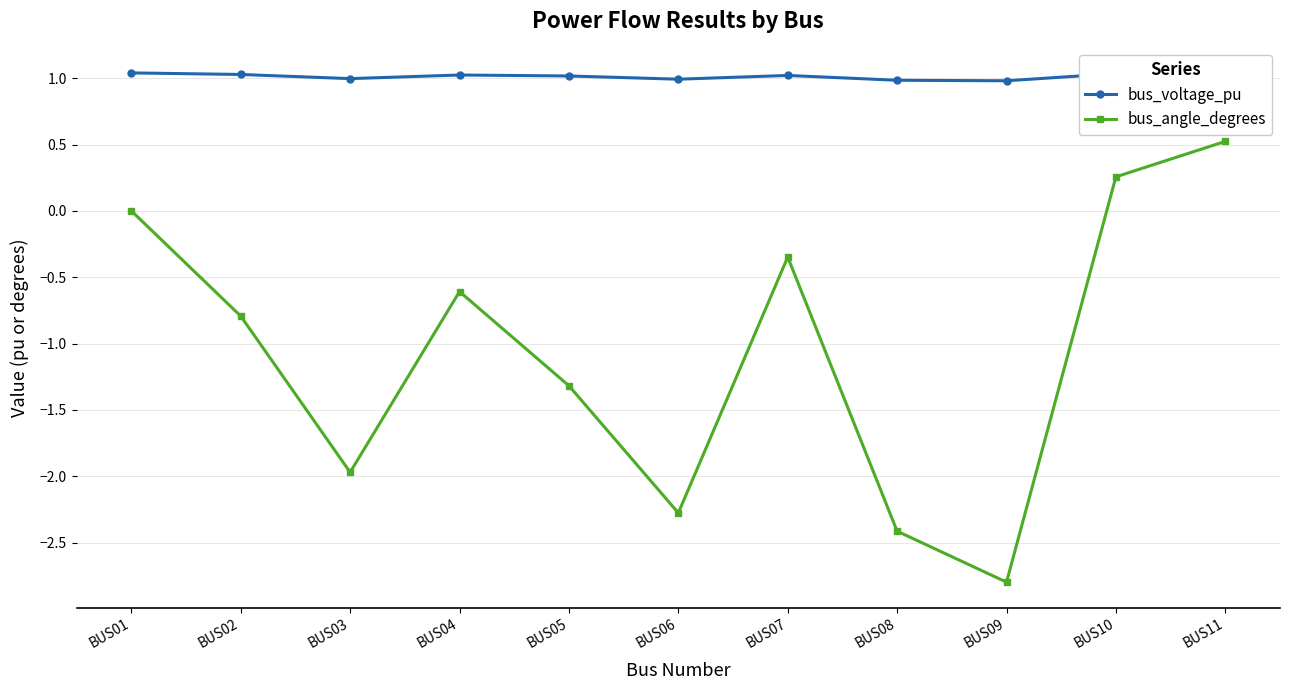

The value of bus_angle_degrees at BUS03 is -0.9. True or false?

False